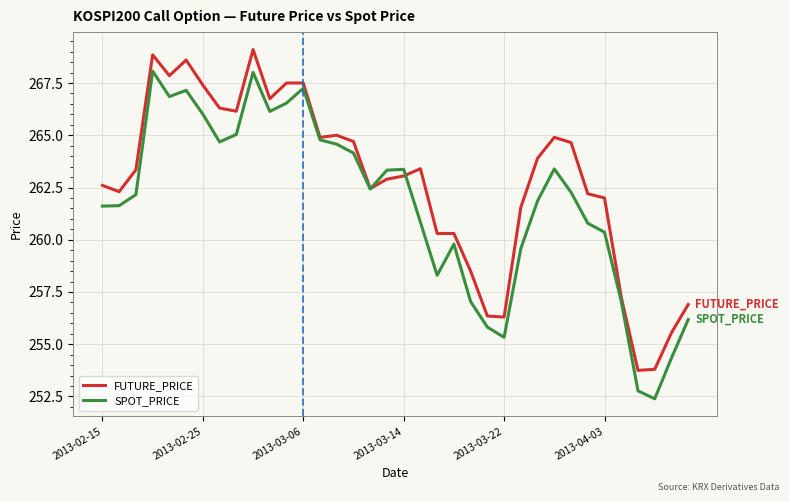

Which series has the largest total across all categories?

FUTURE_PRICE